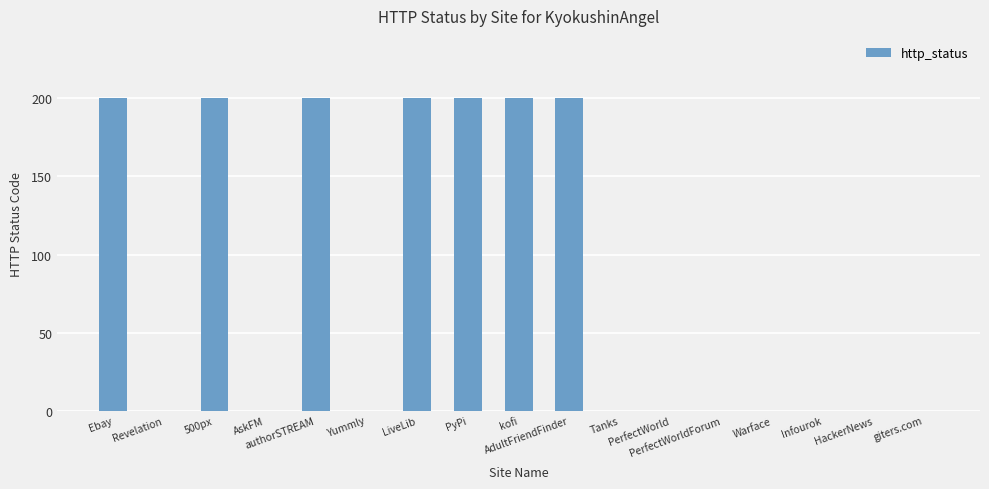

What is the maximum value shown in the chart?

200